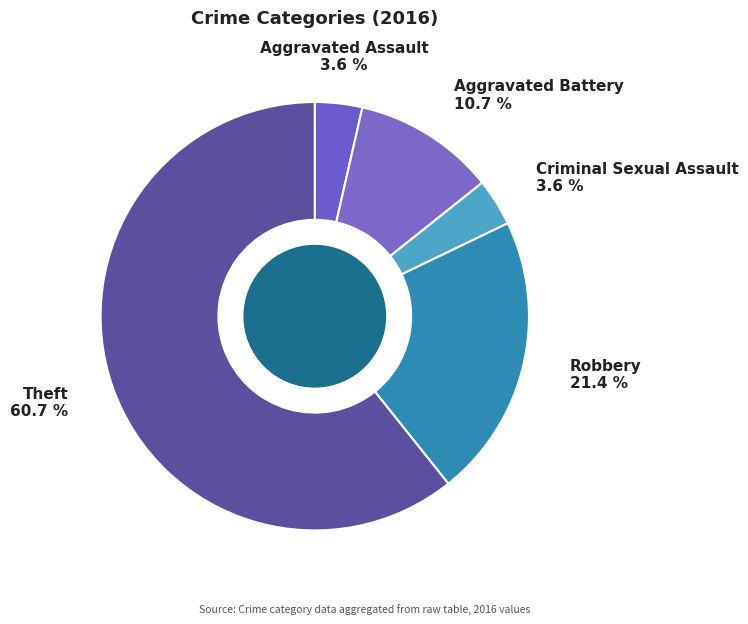

What is the largest slice in the pie chart?

Theft